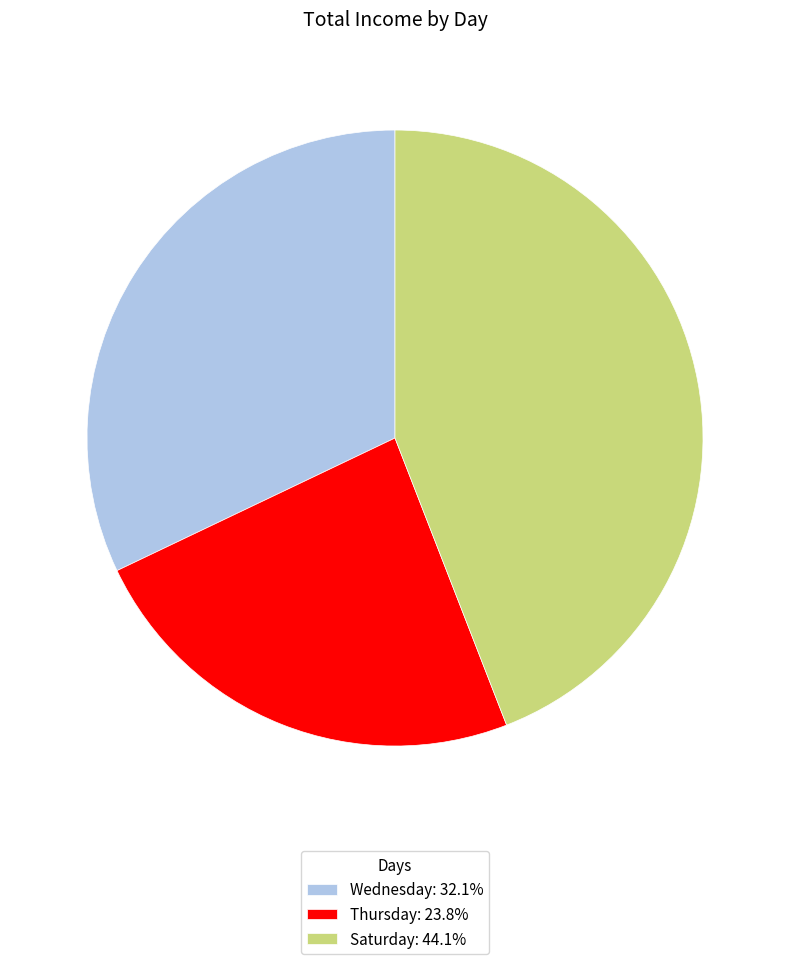

Does Thursday account for over 50% of the chart?

No